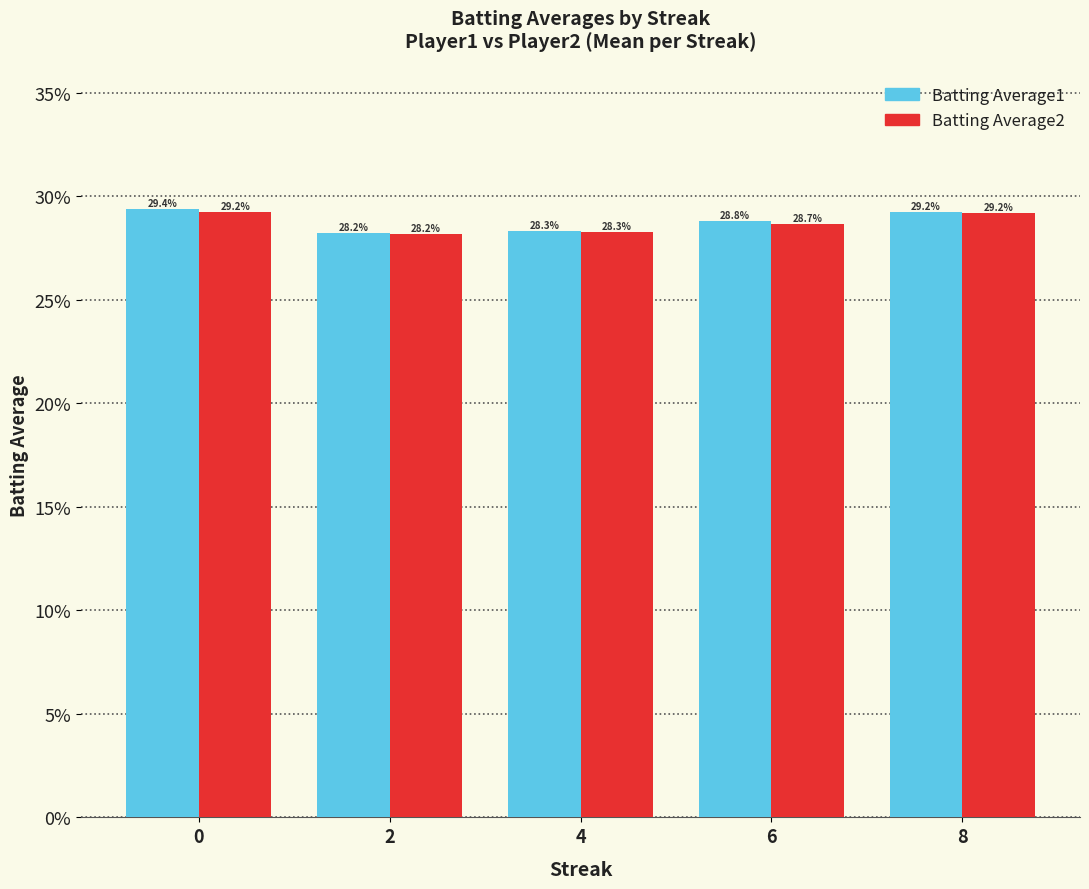

Reading left to right, what are all the values shown in this chart?

Batting Average1: 0.3	0.3	0.3	0.3	0.3
Batting Average2: 0.3	0.3	0.3	0.3	0.3